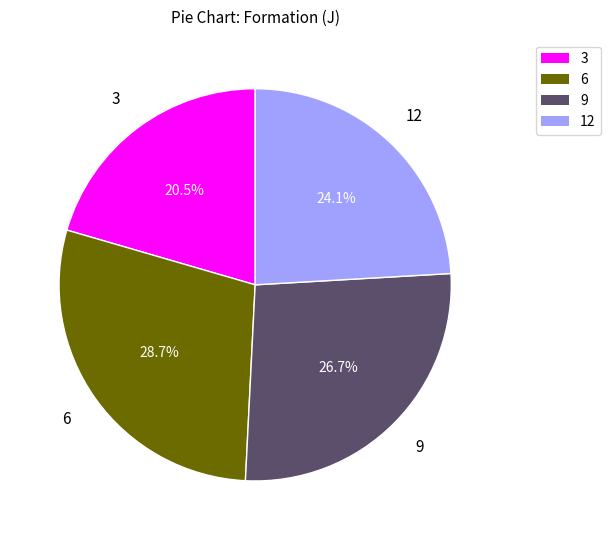

Rank the categories by value from highest to lowest.

6, 9, 12, 3